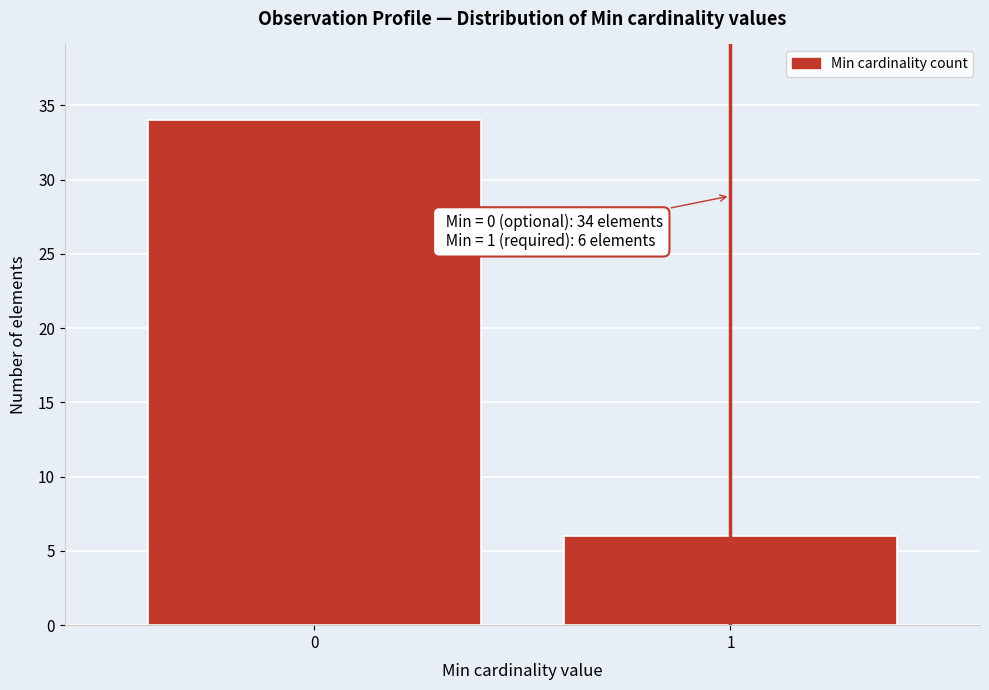

Reading left to right, what are all the values shown in this chart?

34	6